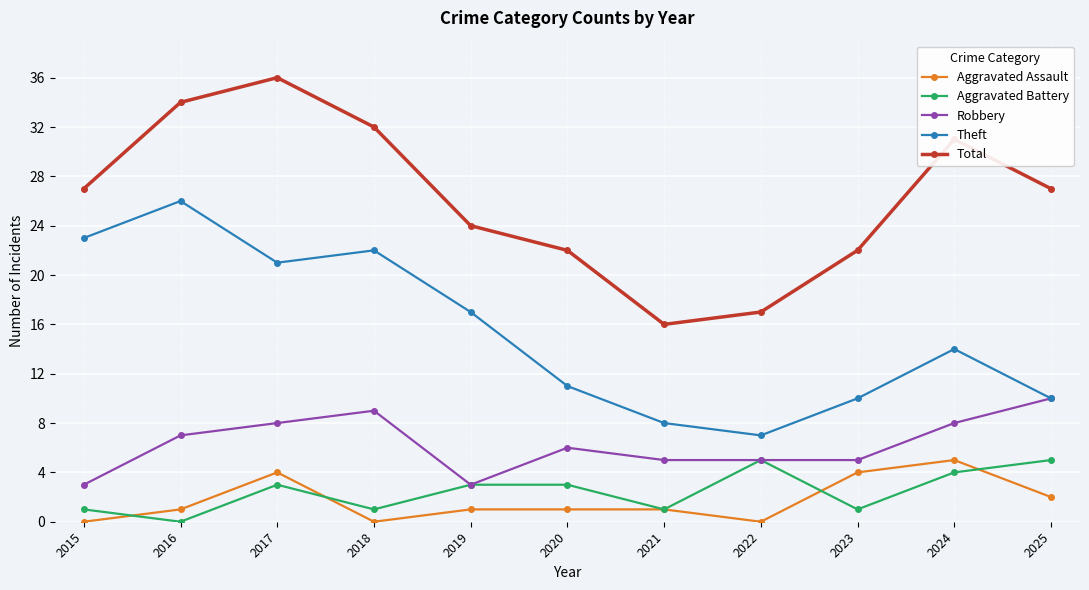

At which category is the sum across all series the highest?

2017